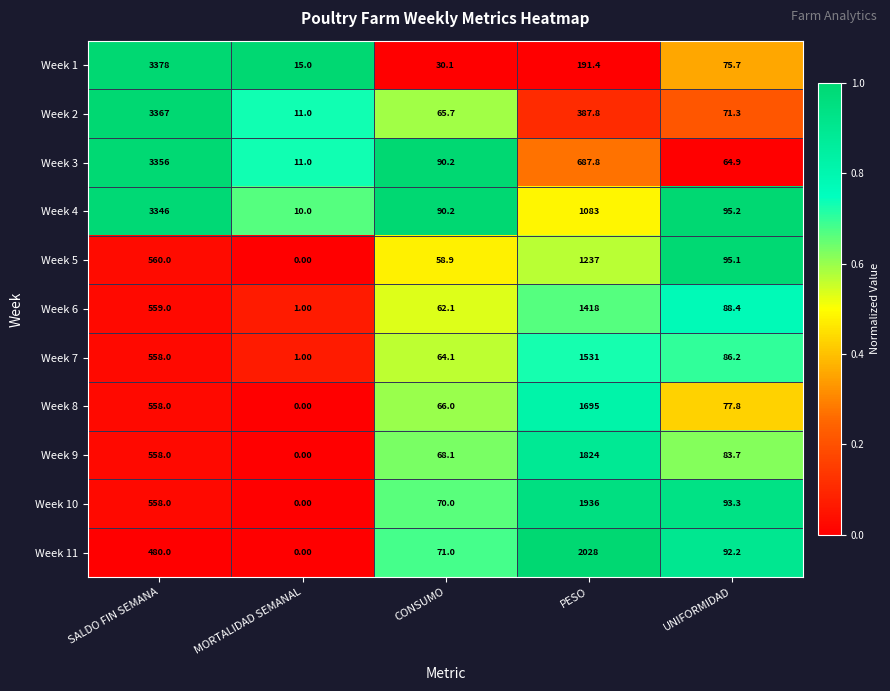

What is the greatest value displayed?

3378.0